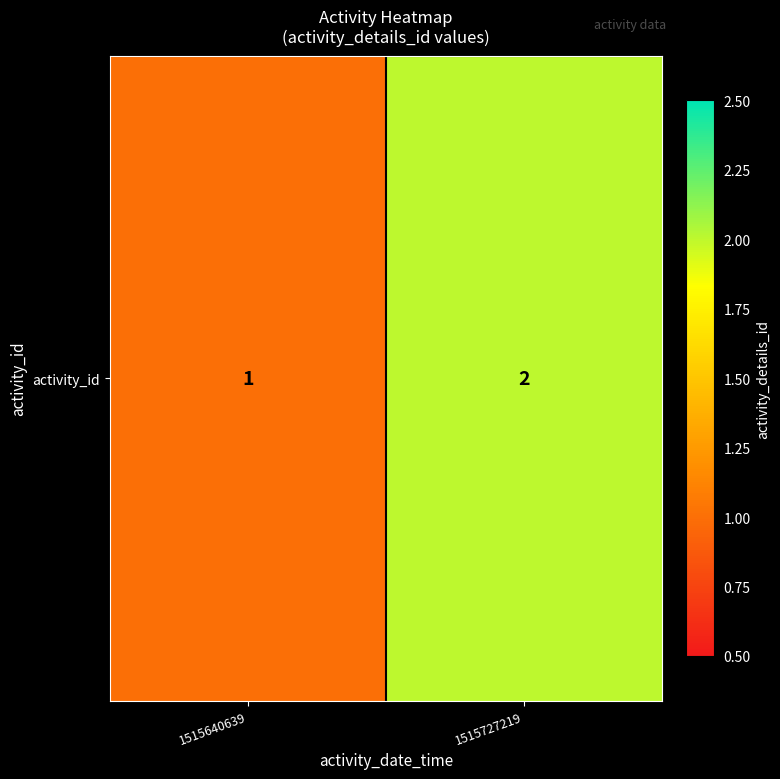

The chart shows a value of 2 at 1515727219. True or false?

True